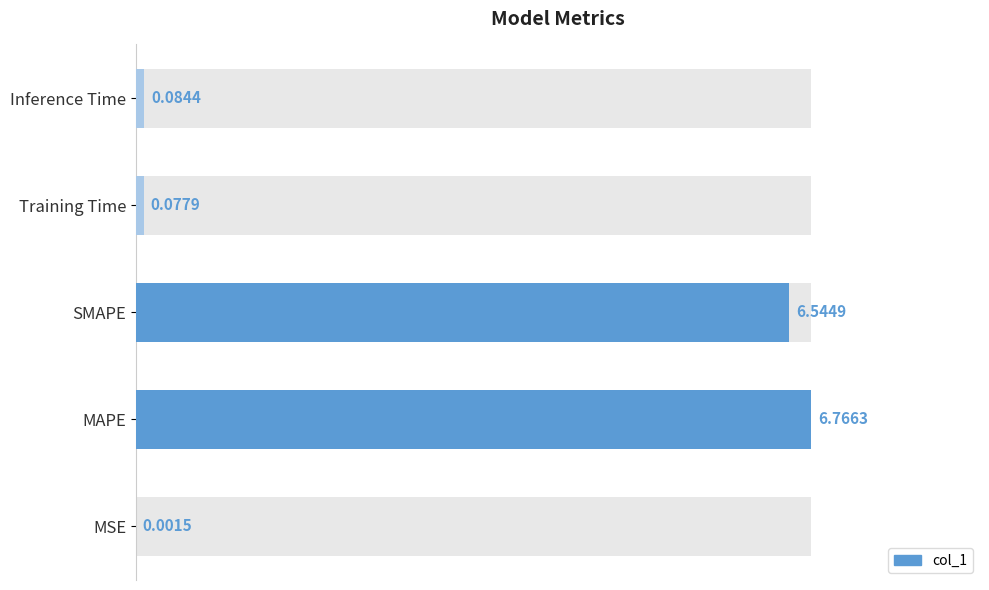

List the labels in order of value, largest first.

MAPE, SMAPE, Inference Time, Training Time, MSE